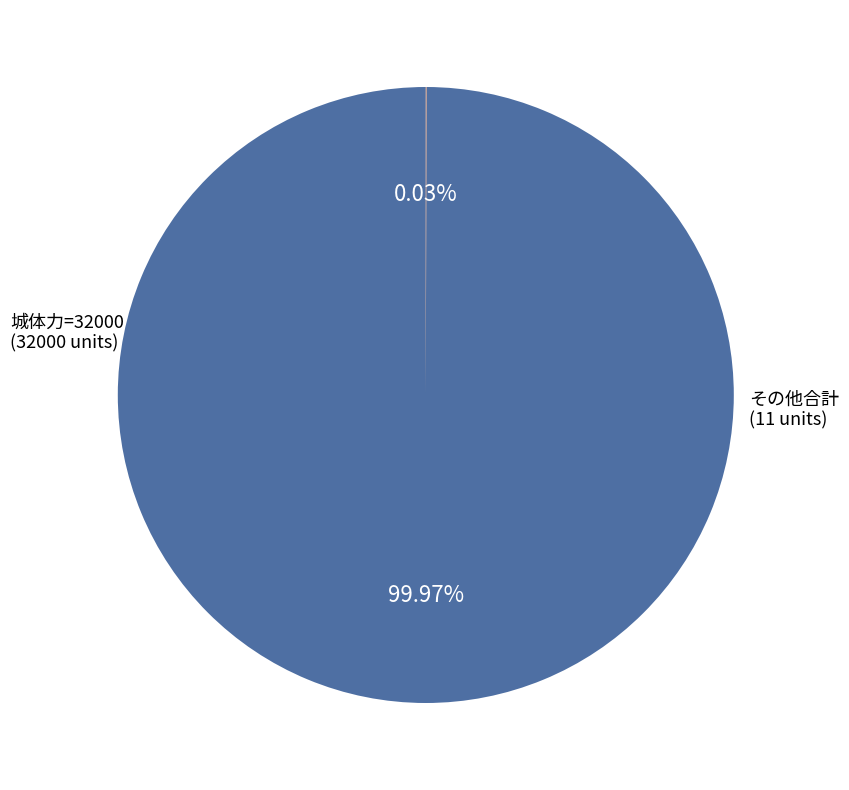

Is there any slice that represents more than half of the pie?

Yes